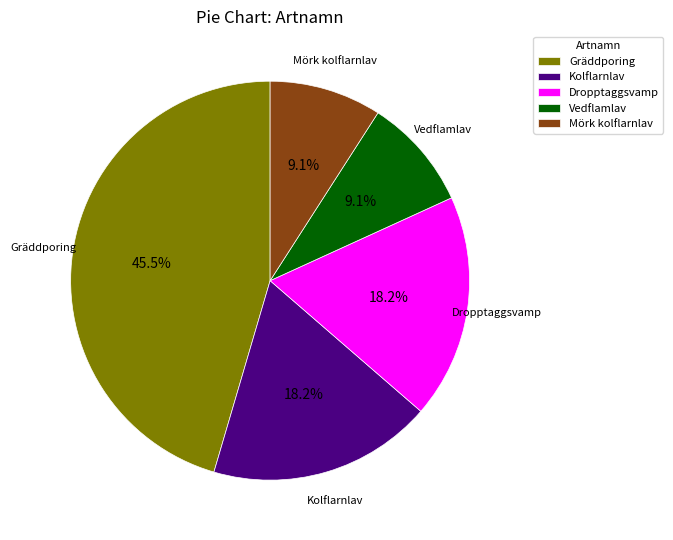

What is the total percentage of Dropptaggsvamp and Vedflamlav?

27.3%